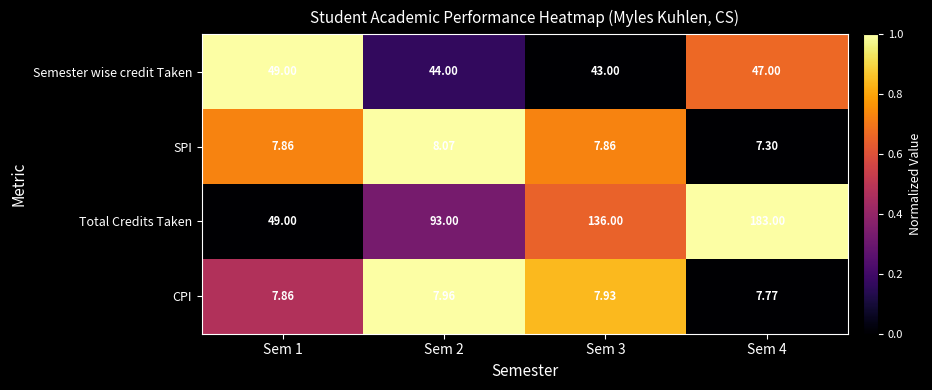

Which series has the largest total across all categories?

Total Credits Taken